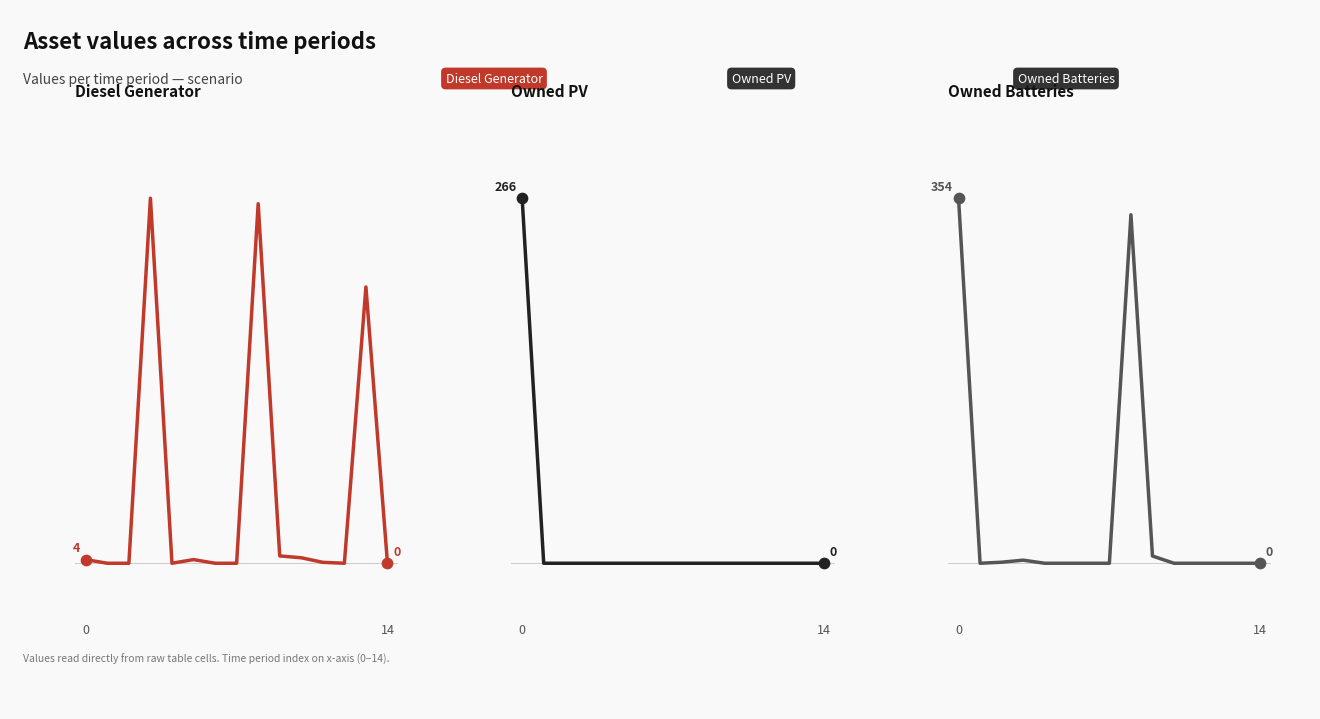

Which series has the widest spread of Y values?

Diesel Generator